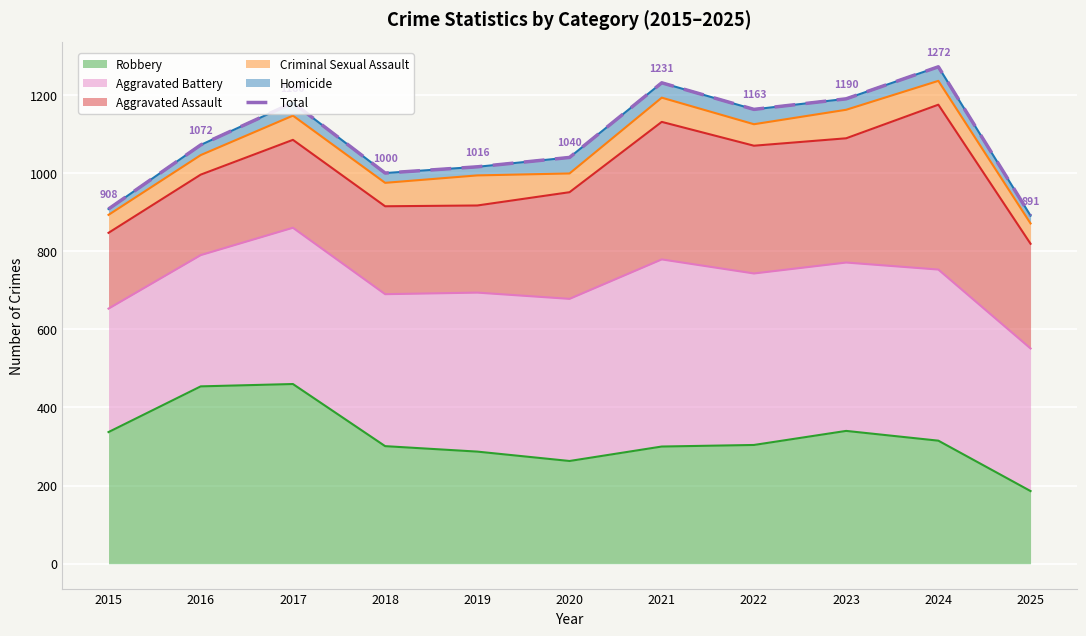

At which label does the data first exceed 1072?

2017